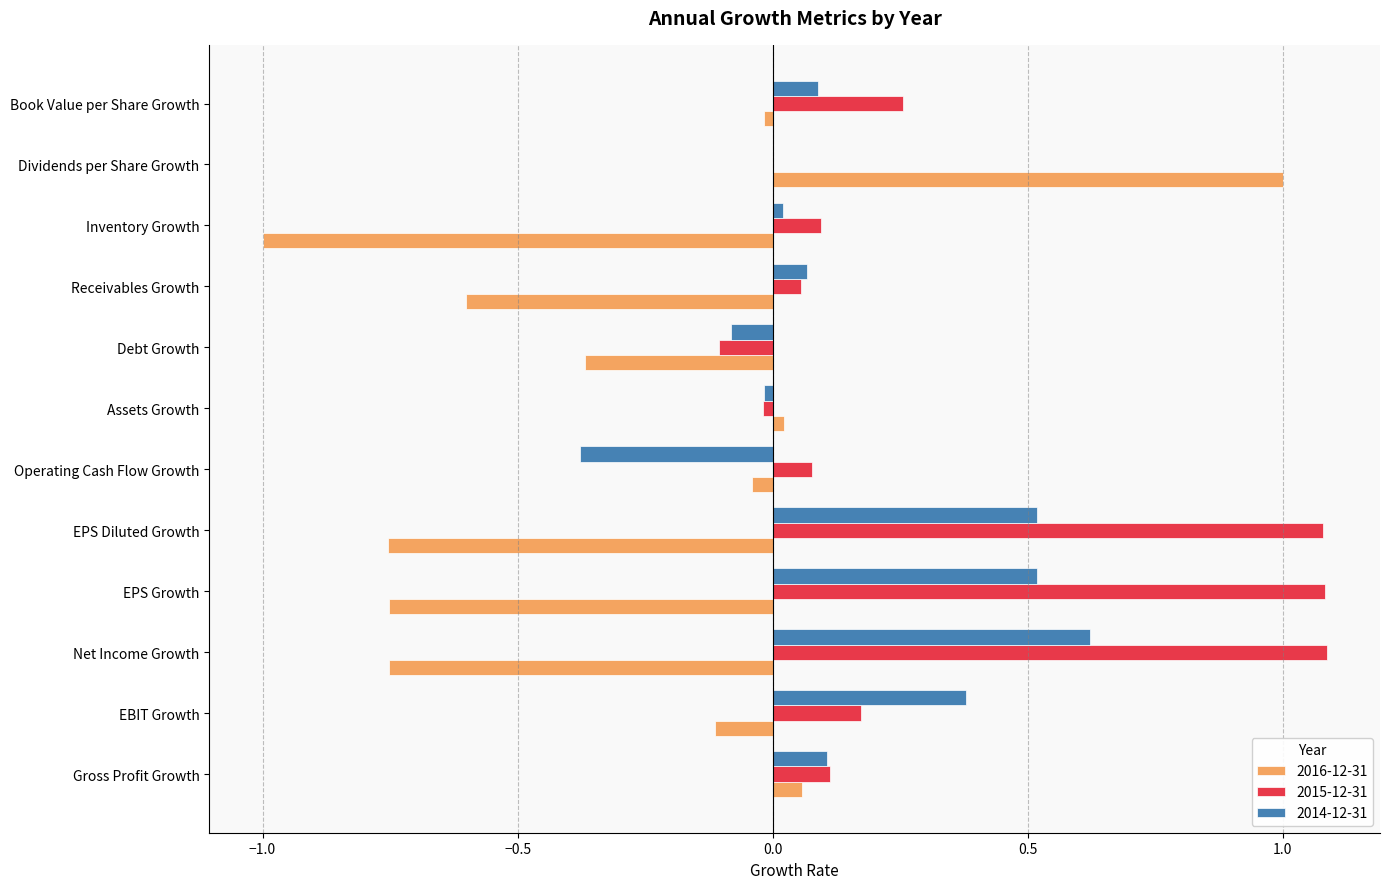

True or false: 2014-12-31 has a value of 0.0 at Book Value per Share Growth.

False